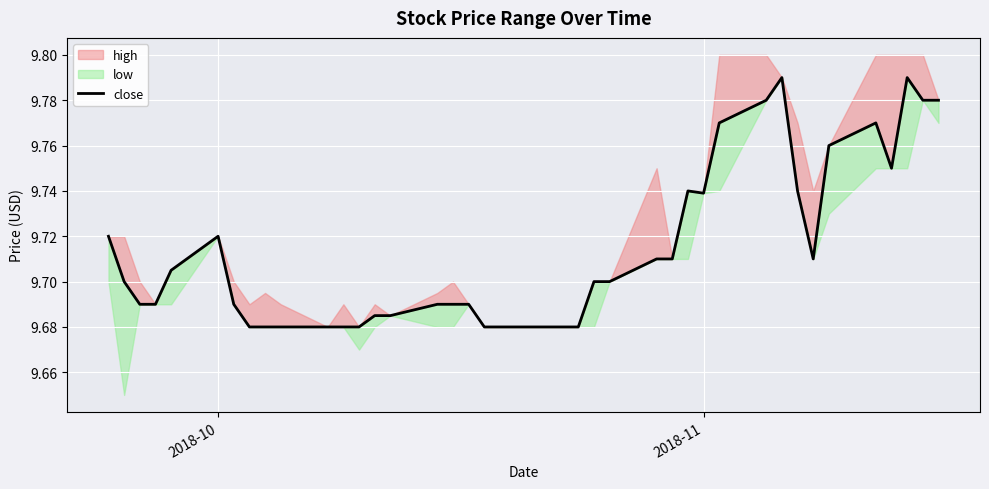

What is the value of the 14th point from the left?

9.7